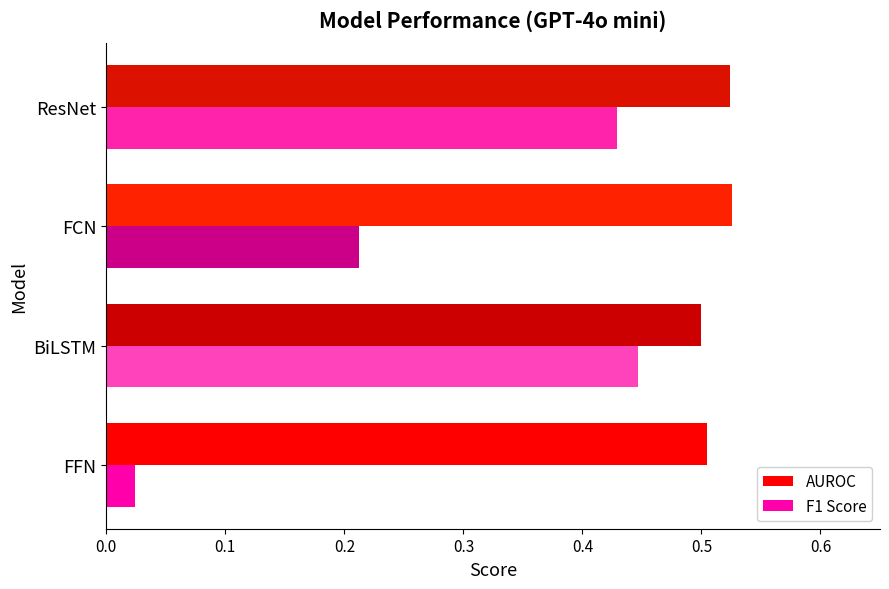

The value of F1 Score at ResNet is 0.7. True or false?

False